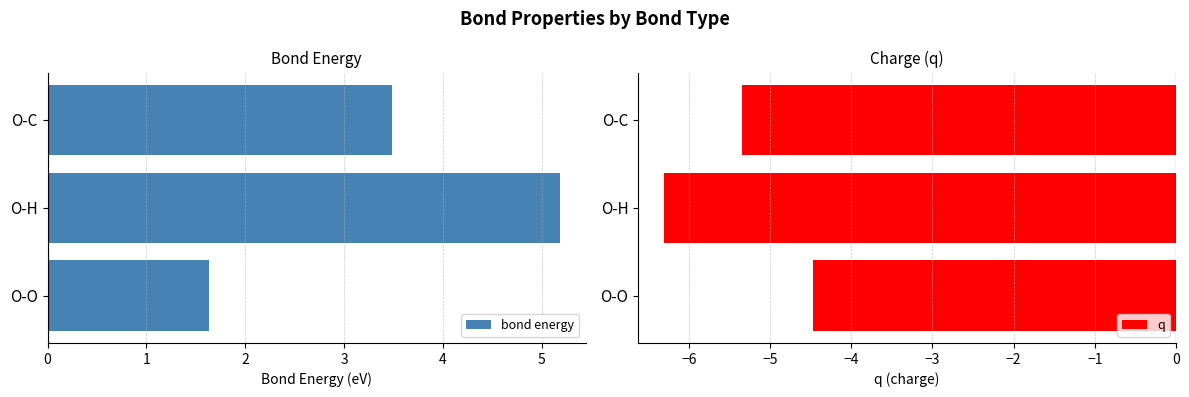

Is it true that bond energy equals 5.2 at O-H?

True